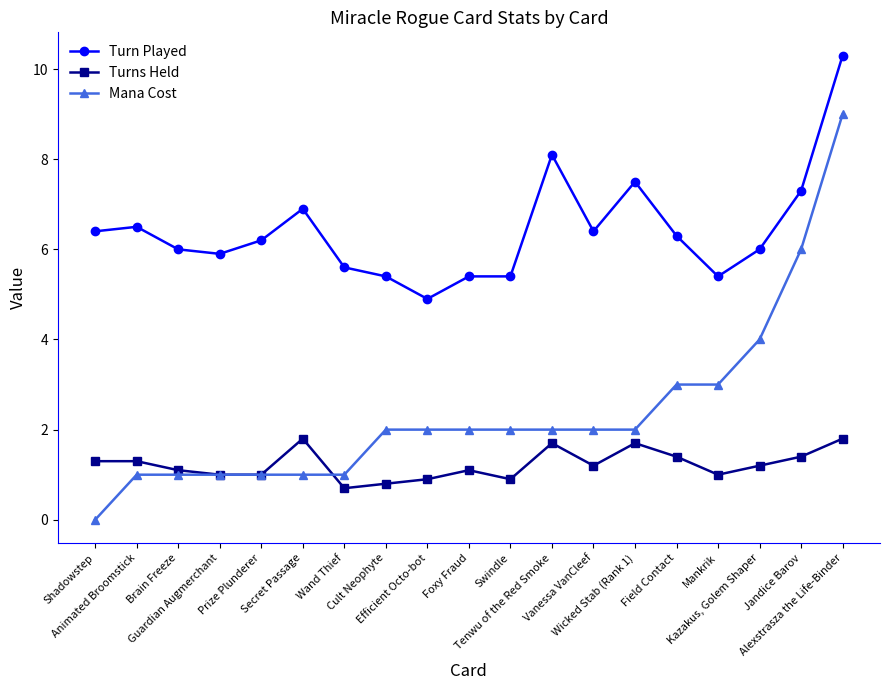

True or false: Turns Held and Turn Played intersect in this chart.

False